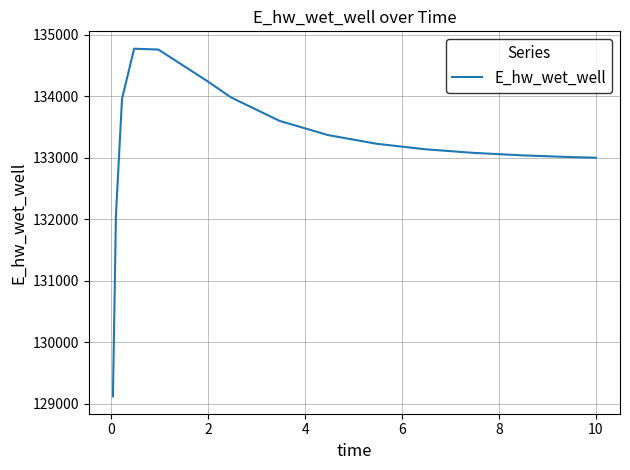

What is the sum of all values?

1998348.7